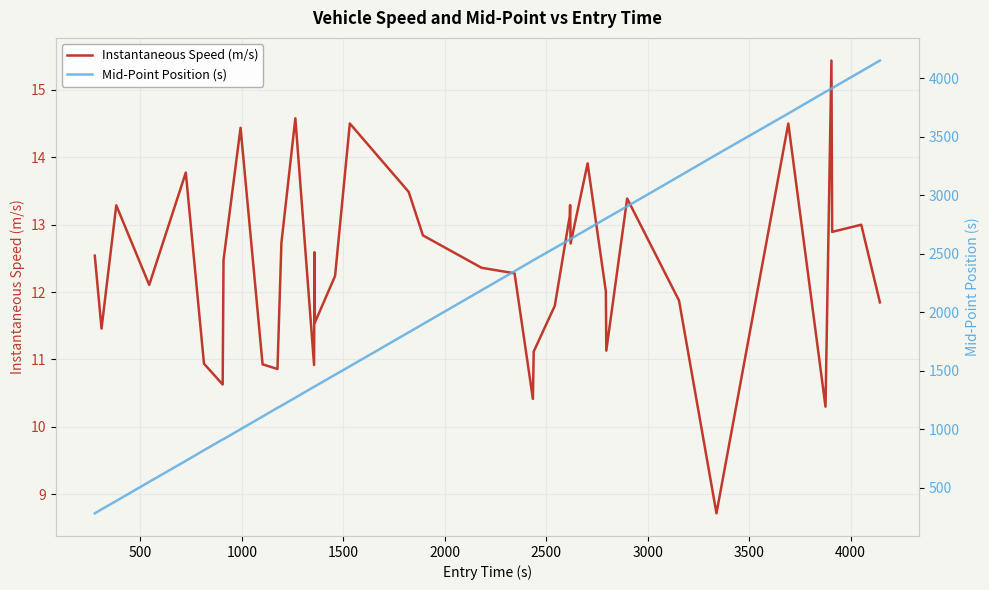

True or false: Instantaneous Speed (m/s) has more than 0 interior local peaks.

True